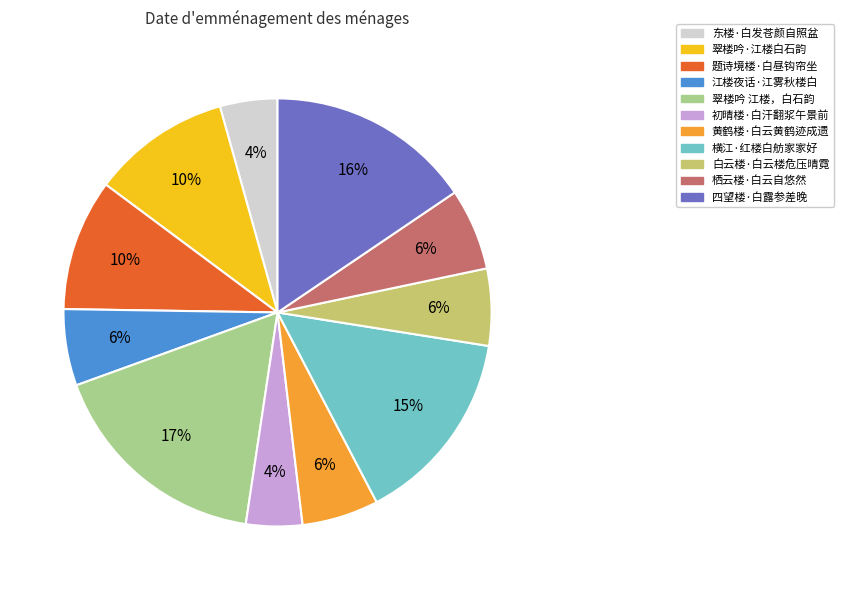

True or false: 翠楼吟·江楼白石韵 accounts for 10% of the total.

True